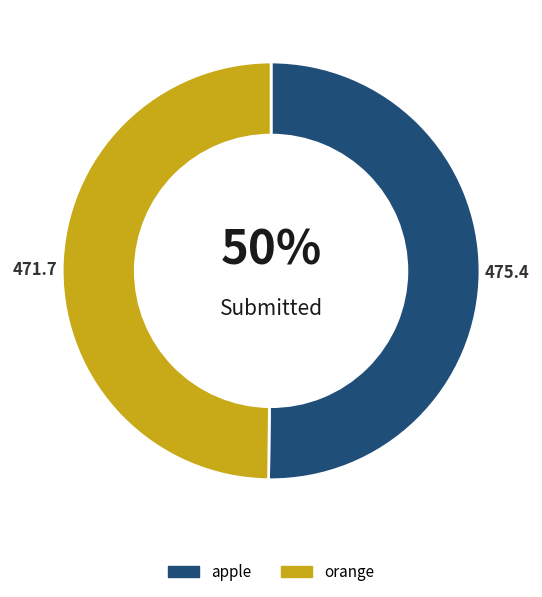

To the nearest percent, what percentage of the pie is apple?

50%